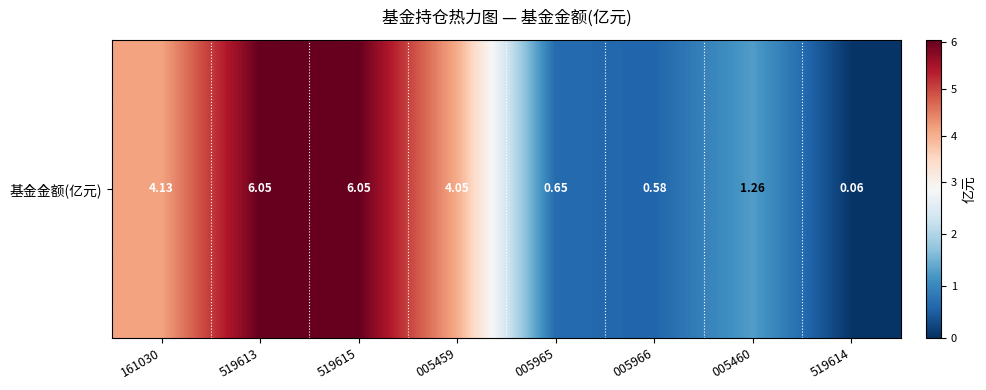

Which label corresponds to the smallest value in the chart?

519614